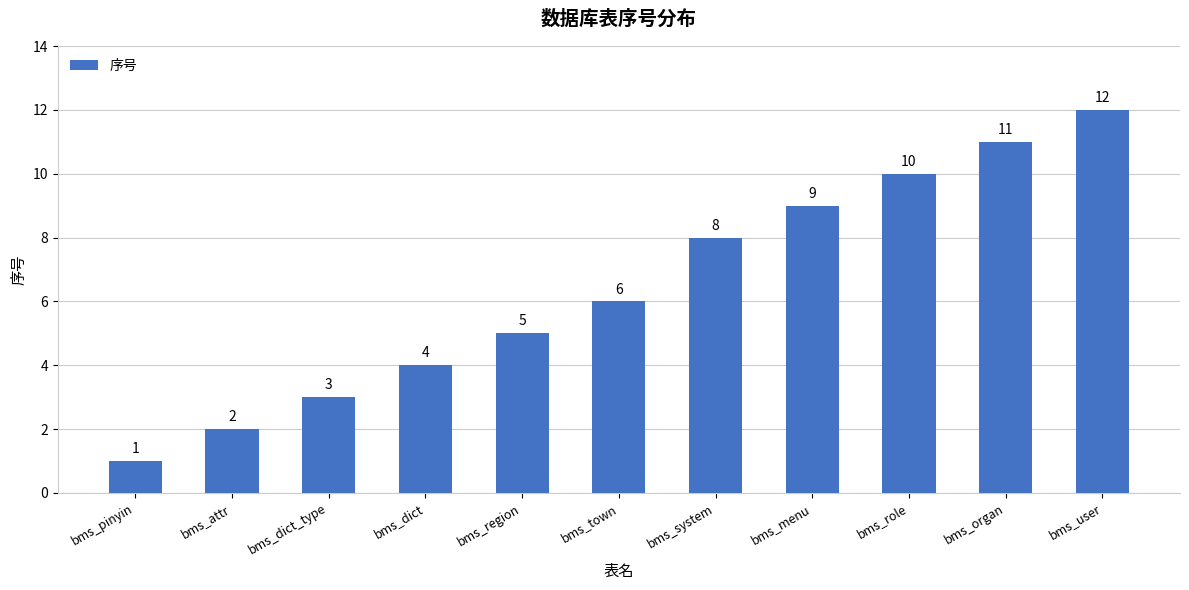

What is the difference between the values at bms_dict_type and bms_town?

3